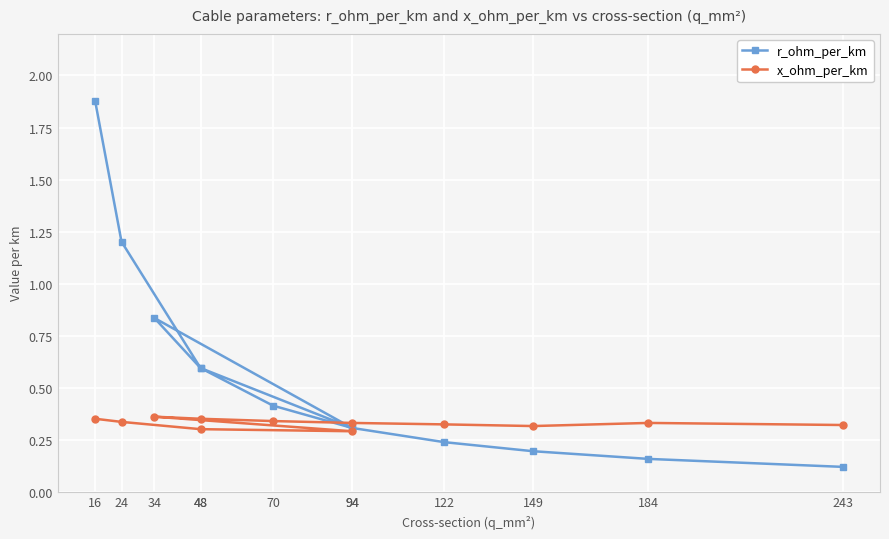

How many x_ohm_per_km values are between 0 and 1?

12